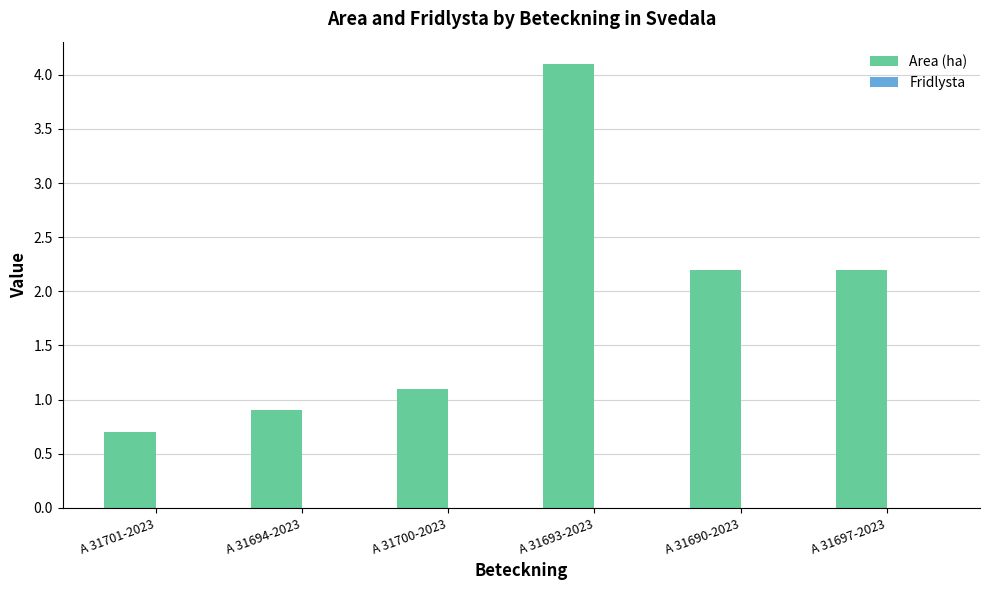

How many series are shown in this chart?

1